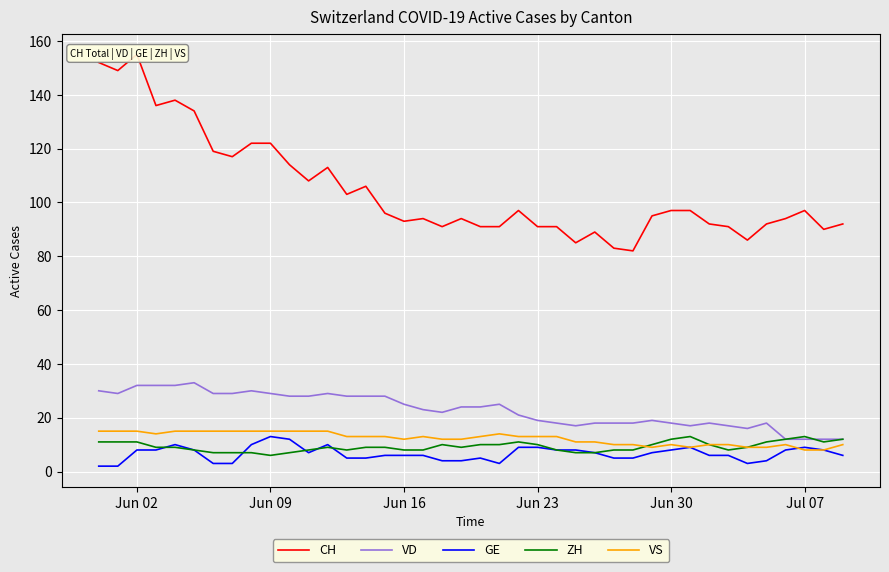

What is the highest value of the GE series?

13